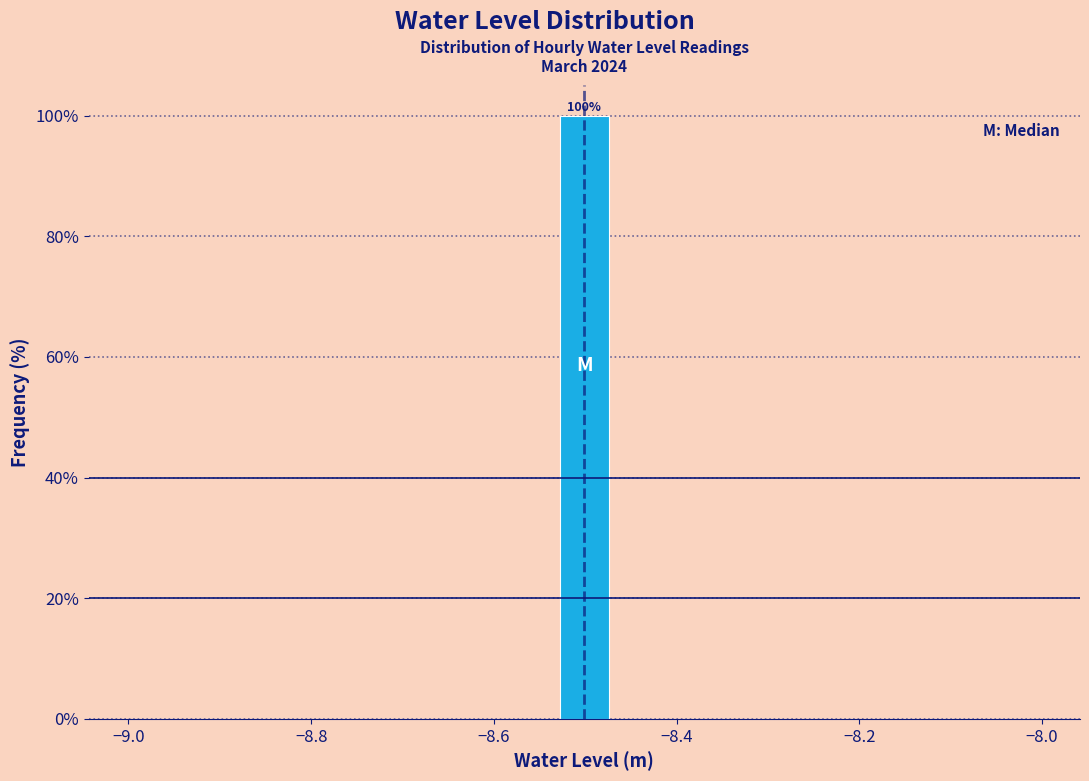

Read against the x-axis, roughly where is the centre of the tallest bar?

-8.50